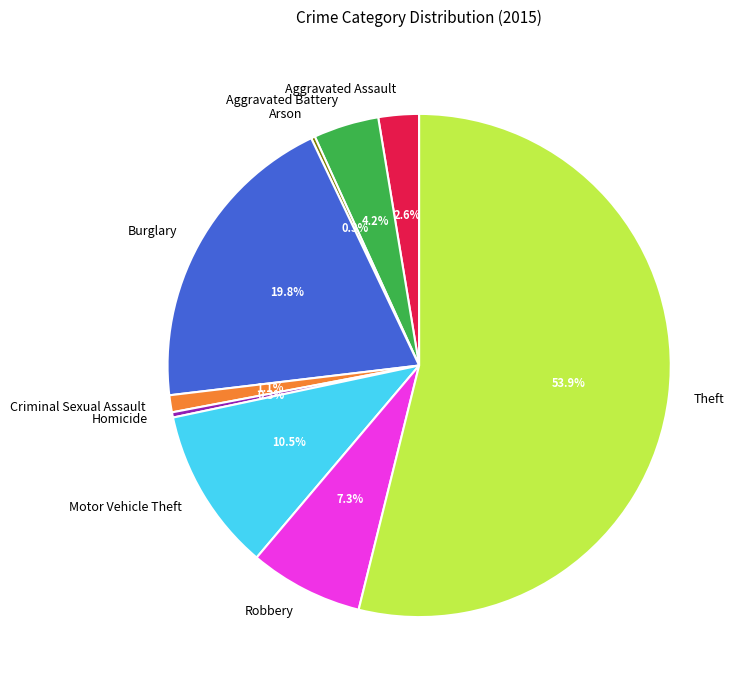

Which has a higher value, Criminal Sexual Assault or Motor Vehicle Theft?

Motor Vehicle Theft